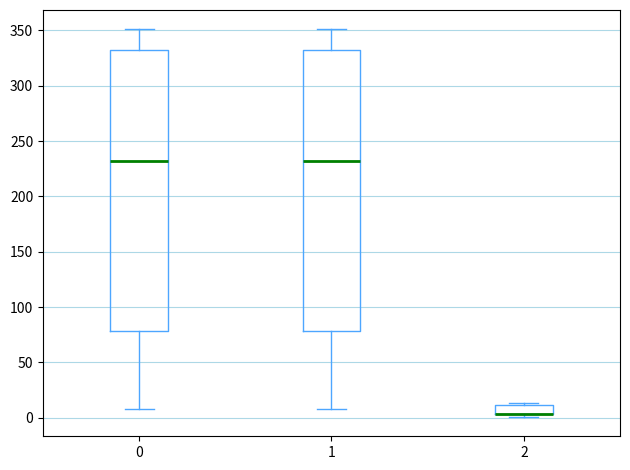

Where does the lower whisker of the box at x = 0 end on the y-axis? The values are not printed on the chart, so give them approximately, as read against the axis.

10